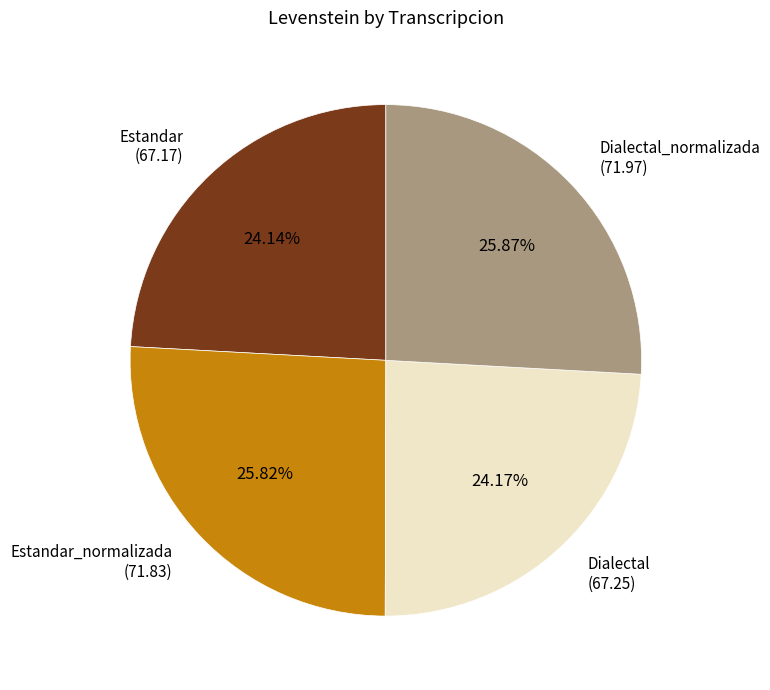

Is there a majority slice in this chart?

No